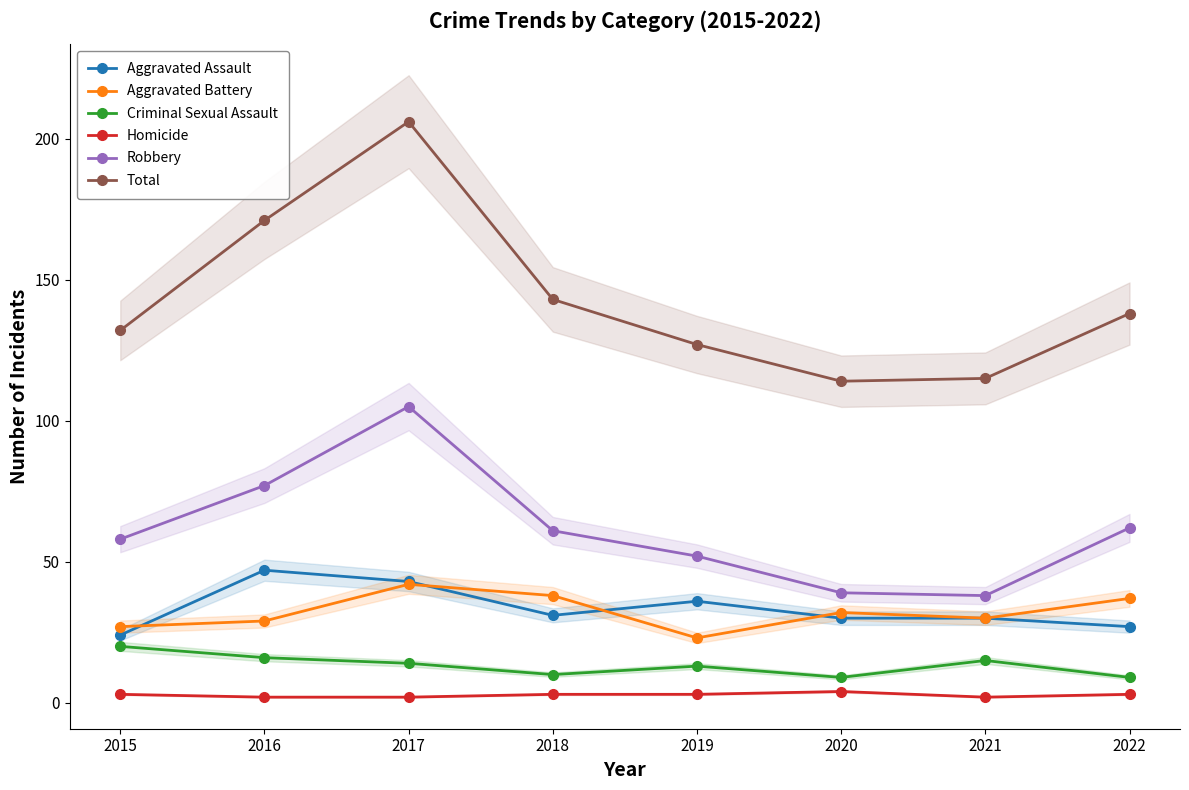

In Aggravated Battery, how many points are higher than both neighbors (excluding endpoints)?

2